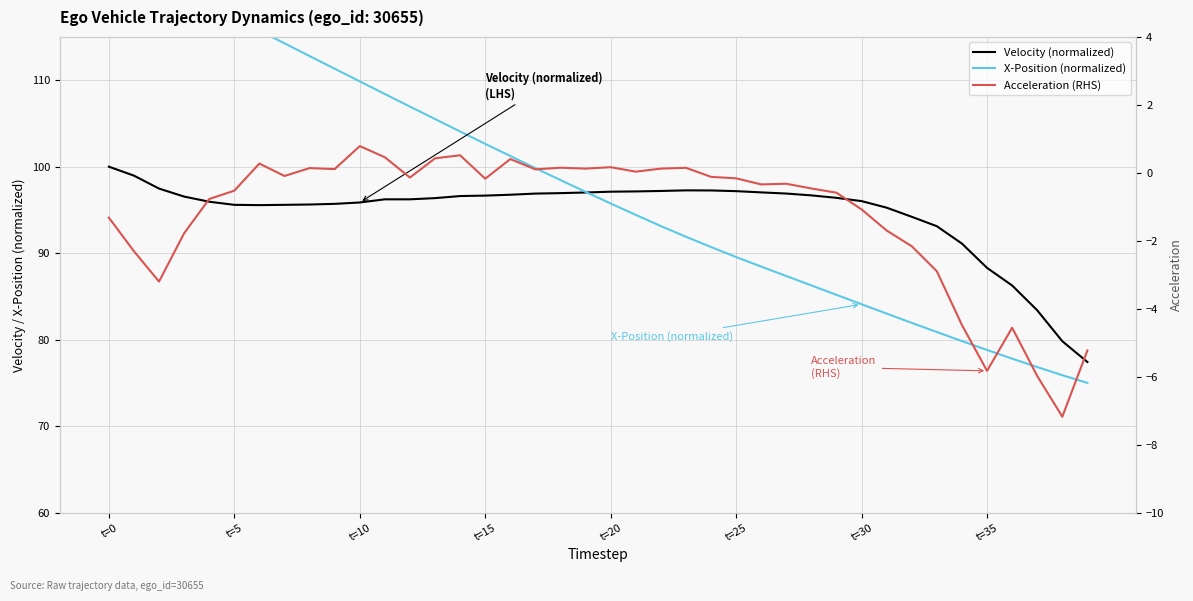

What is the average value of the Acceleration (RHS) series?

-1.2